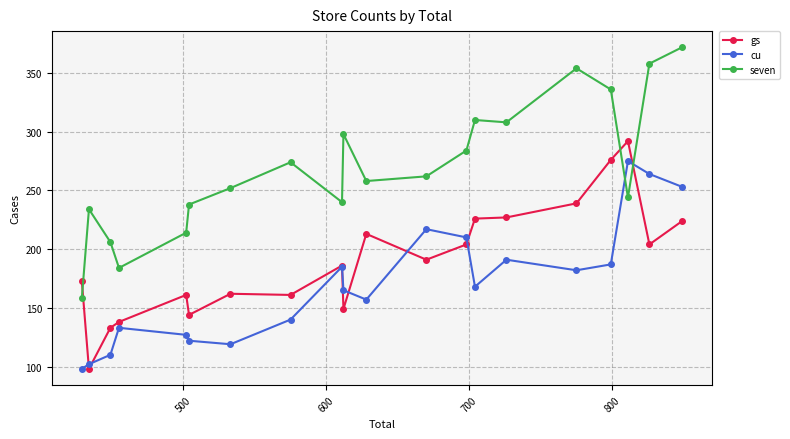

How many interior local valleys does the gs series have?

6